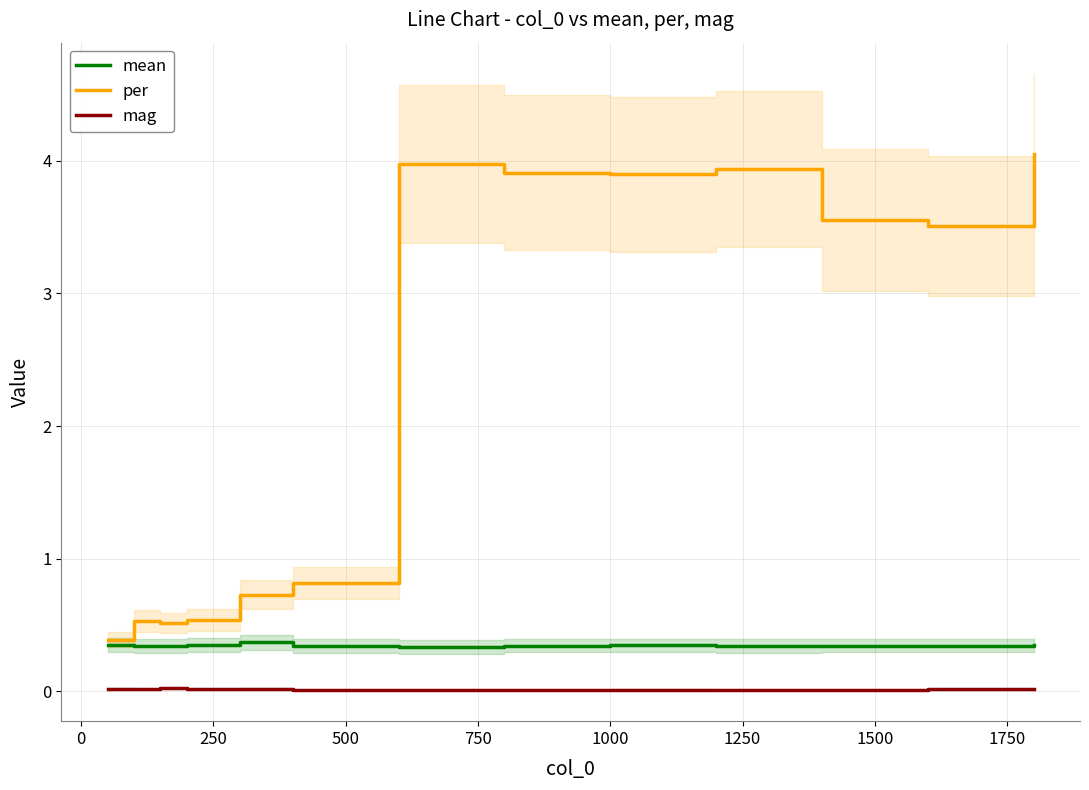

Which series has the largest total across all categories?

per